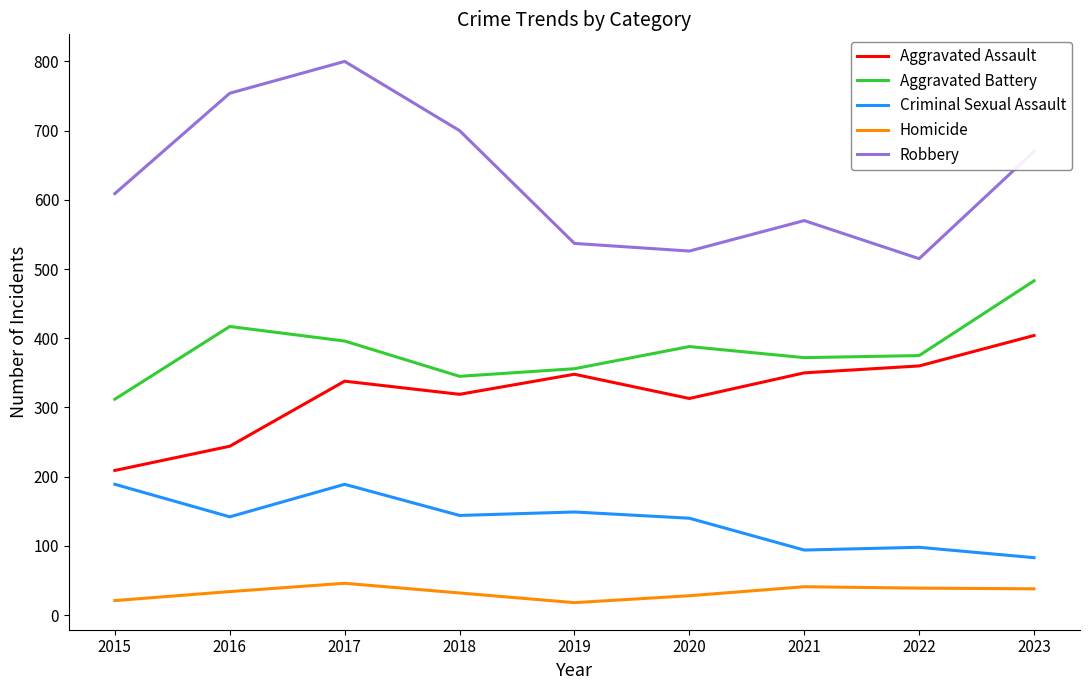

What is the difference between the Homicide values at 2016 and 2015?

13